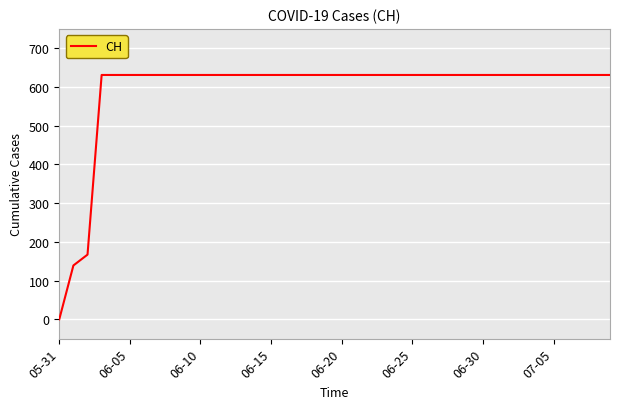

What is the maximum value shown in the chart?

631